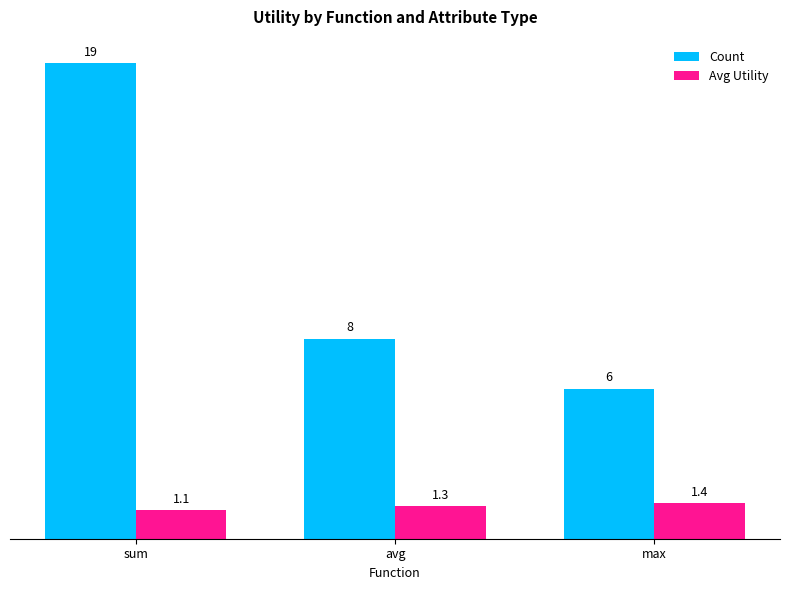

Where is Avg Utility nearest to the value 1?

sum